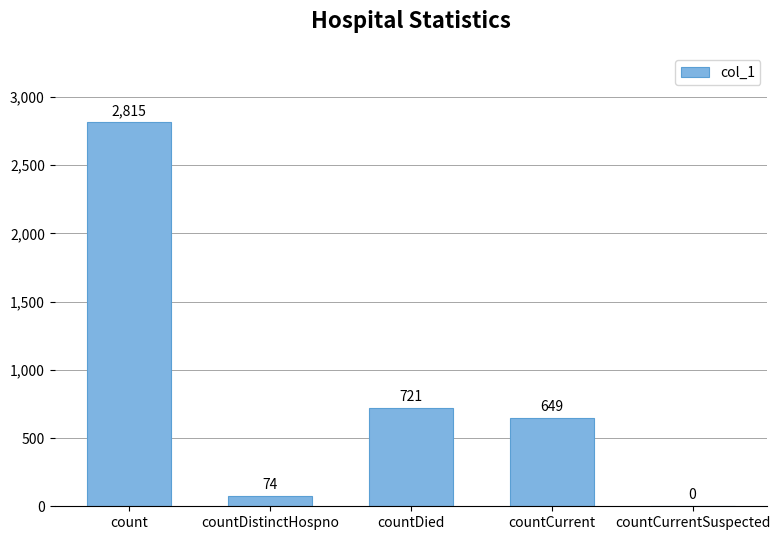

What is the approximate value at countDied?

721